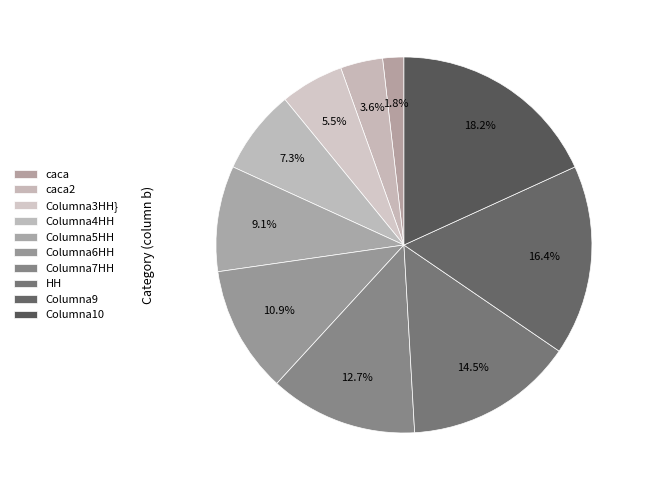

How many slices are in this pie chart?

10